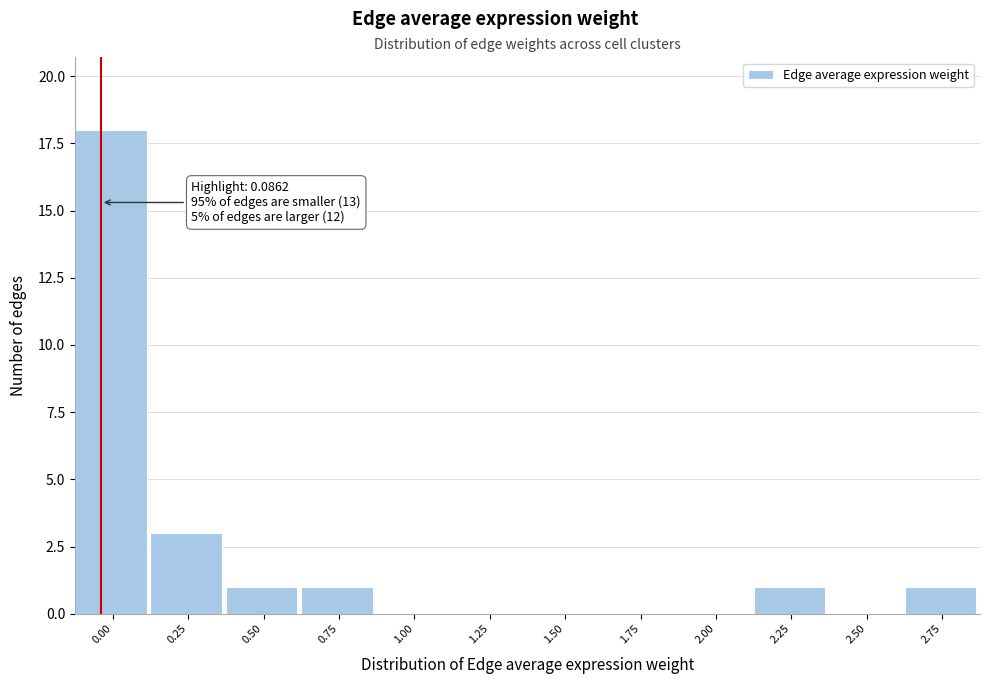

Reading right to left, transcribe all the data shown in this chart.

2.75=1	2.50=0	2.25=1	2.00=0	1.75=0	1.50=0	1.25=0	1.00=0	0.75=1	0.50=1	0.25=3	0.00=18